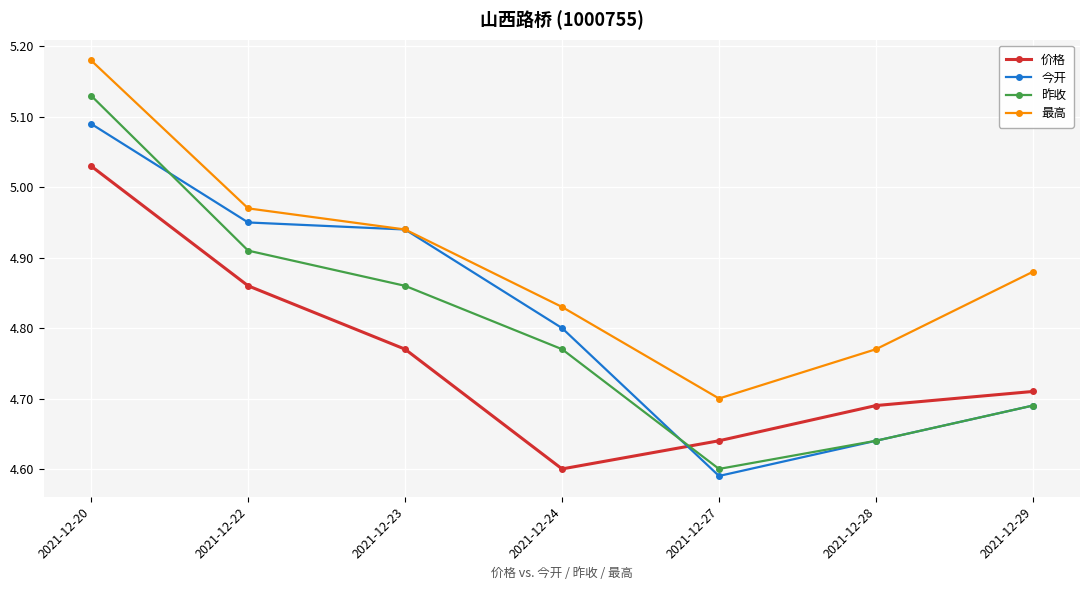

Which series has the largest total across all categories?

最高